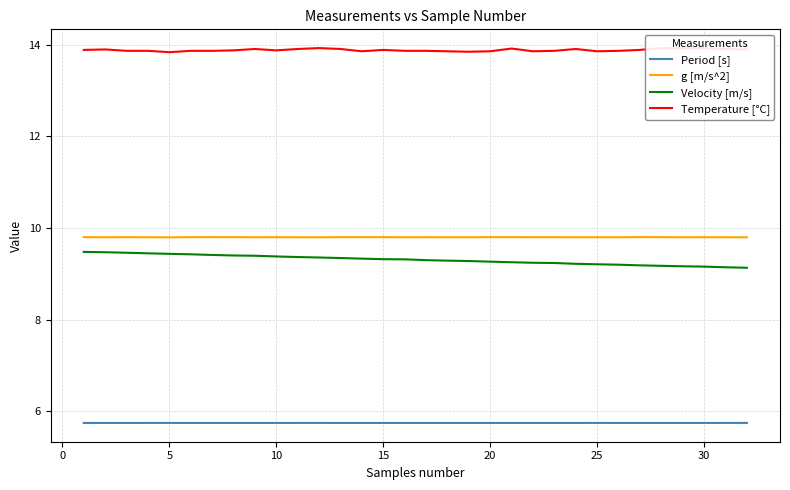

What is the minimum value for Period [s]?

5.7